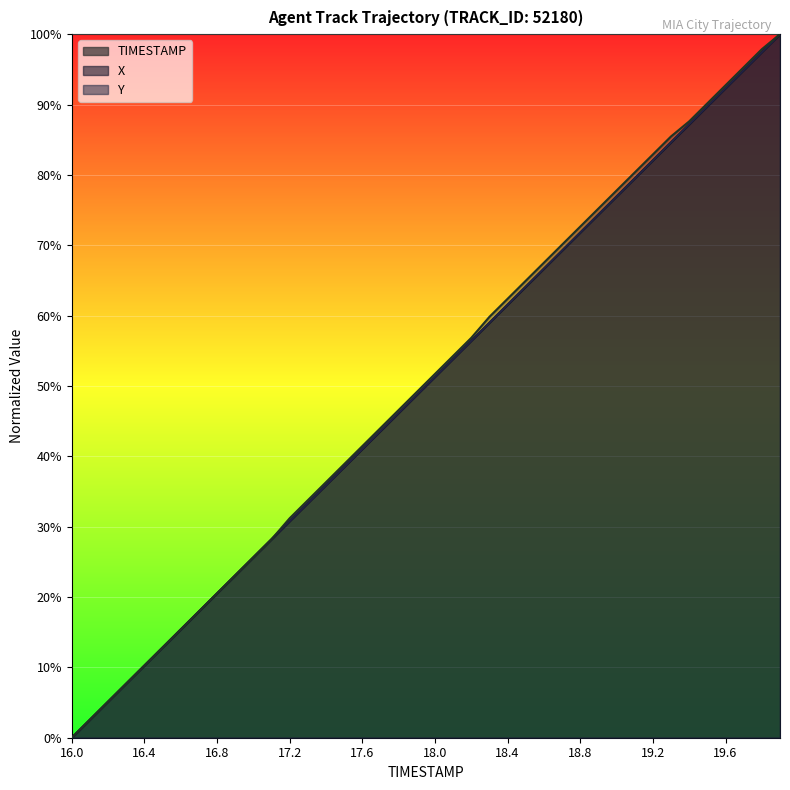

Reading left to right, extract all data points from this chart.

TIMESTAMP: 16.0=0.0	16.1=2.6	16.2=5.1	16.3=7.7	16.4=10.3	16.5=12.8	16.6=15.4	16.7=17.9	16.8=20.5	16.9=23.1	17.0=25.6	17.1=28.2	17.2=30.8	17.3=33.3	17.4=35.9	17.5=38.5	17.6=41.0	17.7=43.6	17.8=46.2	17.9=48.7	18.0=51.3	18.1=53.8	18.2=56.4	18.3=59.0	18.4=61.5	18.5=64.1	18.6=66.7	18.7=69.2	18.8=71.8	18.9=74.4	19.0=76.9	19.1=79.5	19.2=82.1	19.3=84.6	19.4=87.2	19.5=89.7	19.6=92.3	19.7=94.9	19.8=97.4	19.9=100.0
X: 16.0=0.0	16.1=2.6	16.2=5.1	16.3=7.7	16.4=10.3	16.5=12.8	16.6=15.4	16.7=17.9	16.8=20.5	16.9=23.1	17.0=25.6	17.1=28.2	17.2=30.8	17.3=33.3	17.4=35.9	17.5=38.5	17.6=41.0	17.7=43.6	17.8=46.2	17.9=48.7	18.0=51.3	18.1=53.8	18.2=56.4	18.3=59.0	18.4=61.5	18.5=64.1	18.6=66.7	18.7=69.2	18.8=71.8	18.9=74.4	19.0=76.9	19.1=79.5	19.2=82.0	19.3=84.6	19.4=87.2	19.5=89.7	19.6=92.3	19.7=94.9	19.8=97.4	19.9=100.0
Y: 16.0=0.0	16.1=2.6	16.2=5.1	16.3=7.7	16.4=10.3	16.5=12.8	16.6=15.4	16.7=17.9	16.8=20.5	16.9=23.1	17.0=25.6	17.1=28.2	17.2=31.2	17.3=33.8	17.4=36.3	17.5=38.9	17.6=41.5	17.7=44.0	17.8=46.6	17.9=49.1	18.0=51.7	18.1=54.3	18.2=56.8	18.3=59.8	18.4=62.4	18.5=65.0	18.6=67.5	18.7=70.1	18.8=72.6	18.9=75.2	19.0=77.8	19.1=80.3	19.2=82.9	19.3=85.5	19.4=87.6	19.5=90.2	19.6=92.7	19.7=95.3	19.8=97.9	19.9=100.0